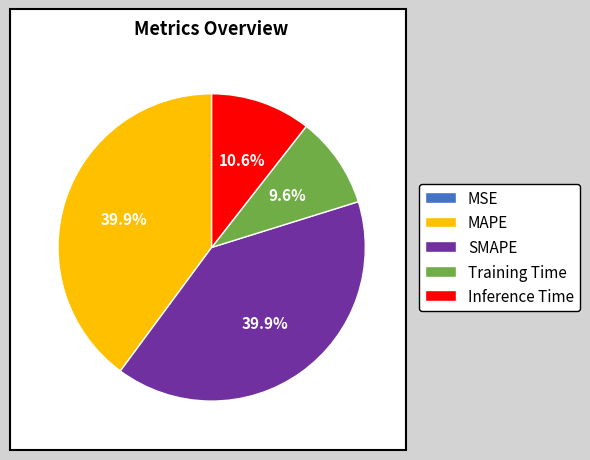

What percentage is the MAPE slice, to the nearest percent?

40%